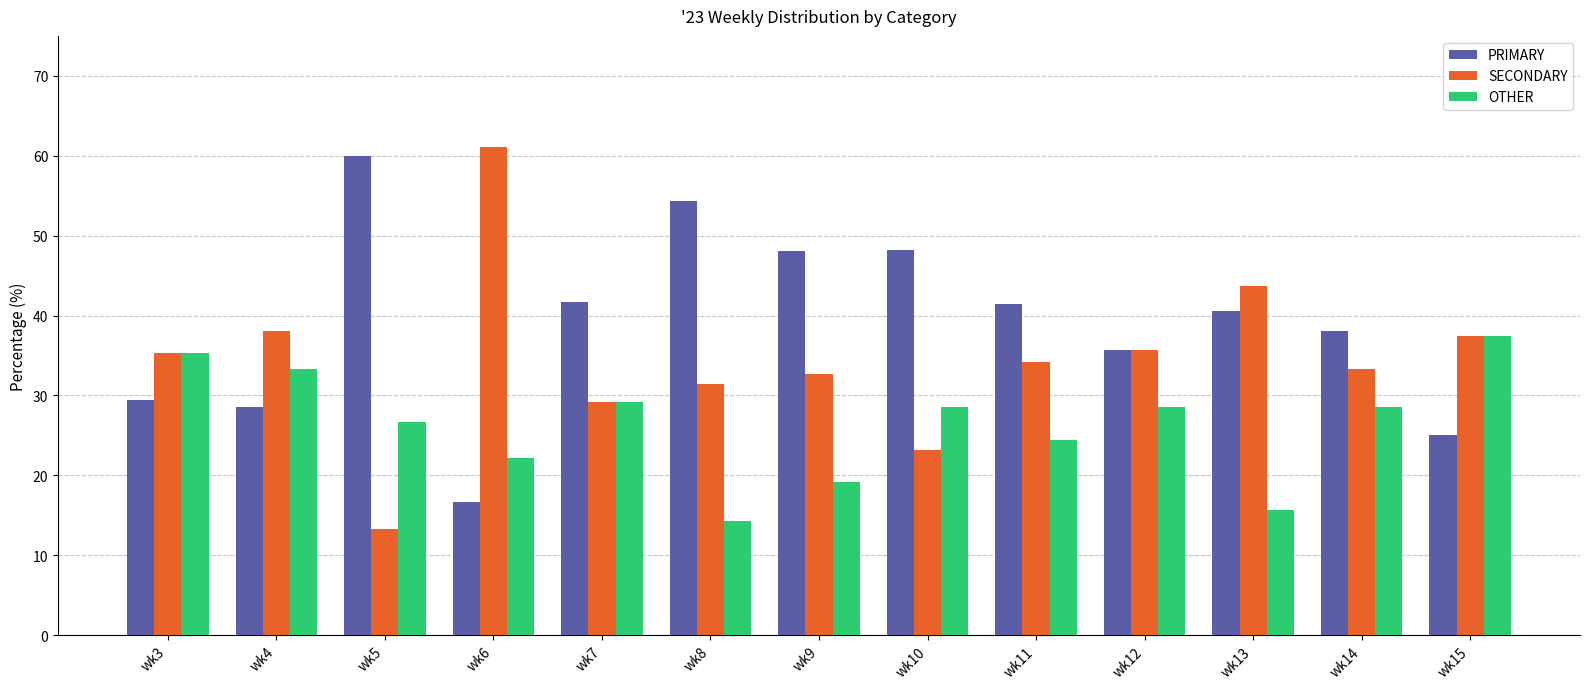

What is the highest value of the OTHER series?

37.5